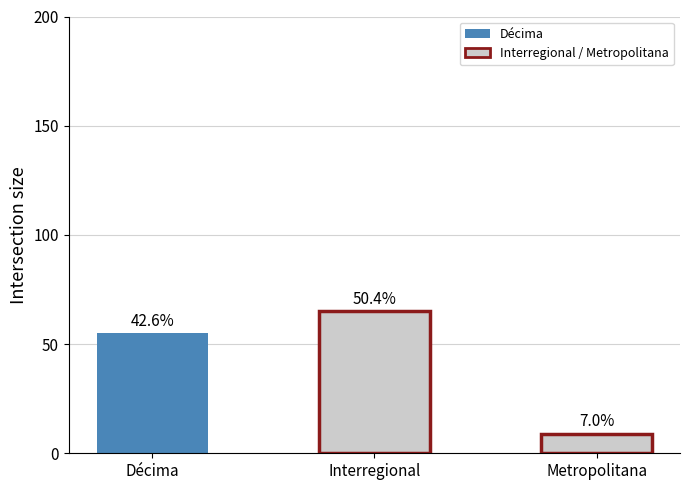

List the labels in order of value, smallest first.

Metropolitana, Décima, Interregional